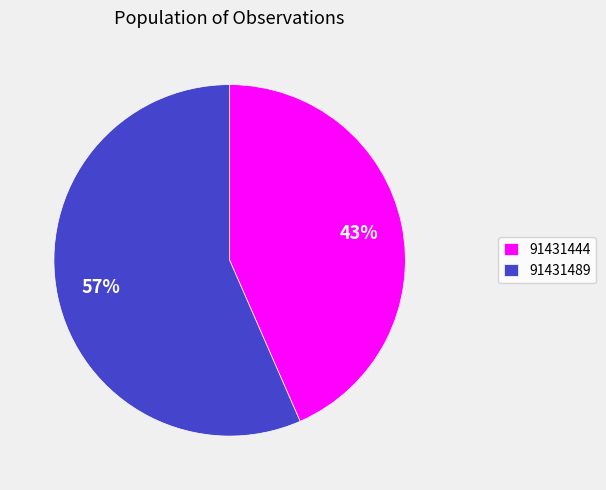

Does 91431444 account for over 50% of the chart?

No